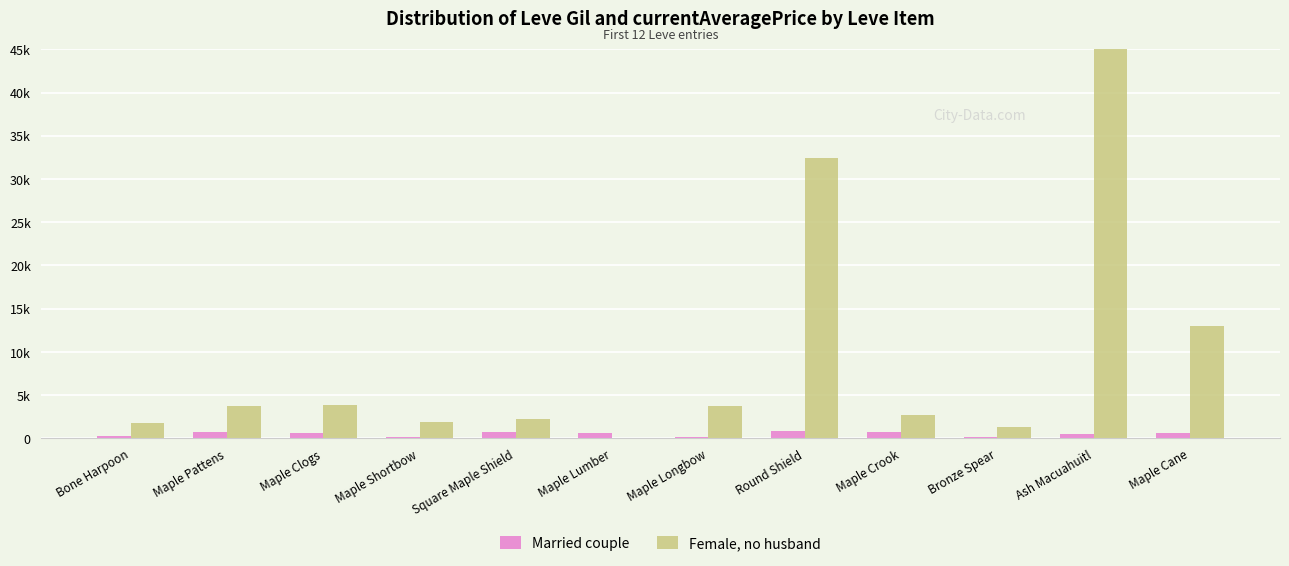

How many bars are there in total?

24